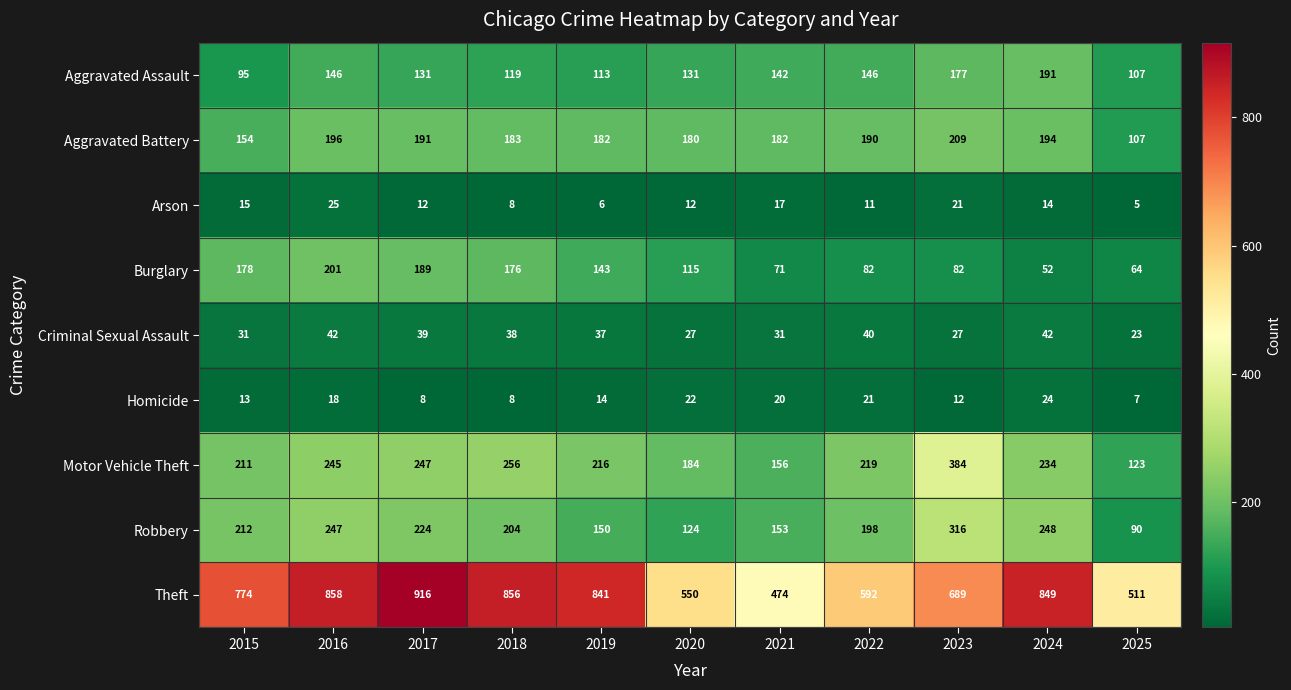

Is it true that Motor Vehicle Theft equals 127 at 2015?

False